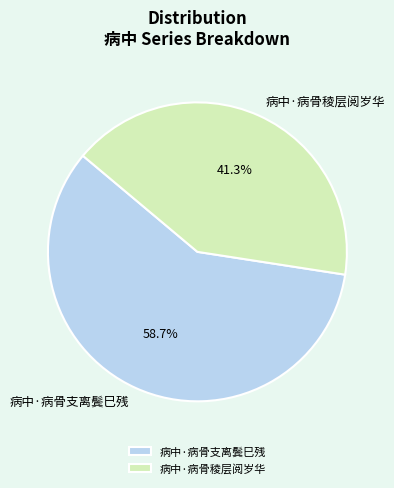

Rank the categories by value from highest to lowest.

病中·病骨支离鬓巳残, 病中·病骨稜层阅岁华